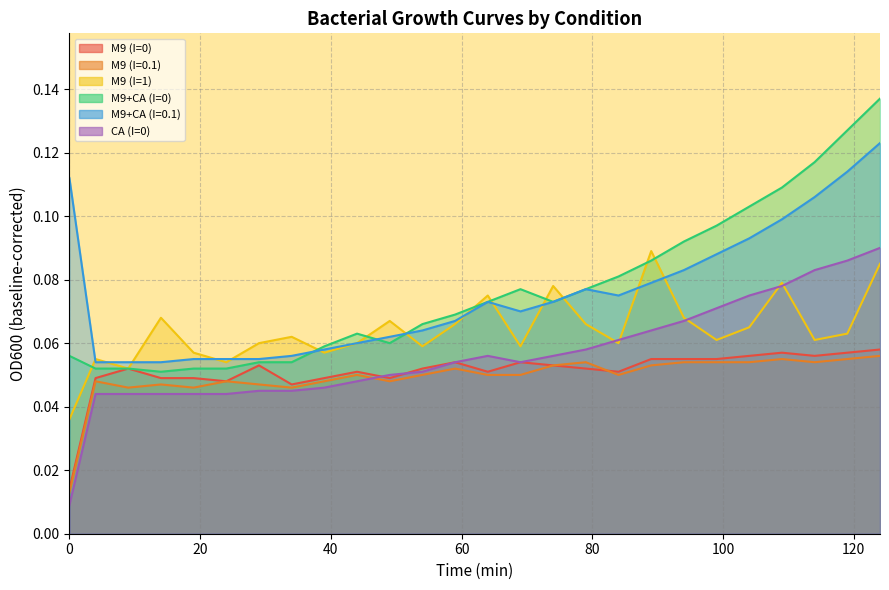

Reading right to left, what are all the values shown in this chart?

M9 (I=0): 124=0.1	119=0.1	114=0.1	109=0.1	104=0.1	99=0.1	94=0.1	89=0.1	84=0.1	79=0.1	74=0.1	69=0.1	64=0.1	59=0.1	54=0.1	49=0.0	44=0.1	39=0.0	34=0.0	29=0.1	24=0.0	19=0.0	14=0.0	9=0.1	4=0.0	0=0.0
M9 (I=0.1): 124=0.1	119=0.1	114=0.1	109=0.1	104=0.1	99=0.1	94=0.1	89=0.1	84=0.1	79=0.1	74=0.1	69=0.1	64=0.1	59=0.1	54=0.1	49=0.0	44=0.1	39=0.0	34=0.0	29=0.0	24=0.0	19=0.0	14=0.0	9=0.0	4=0.0	0=0.0
M9 (I=1): 124=0.1	119=0.1	114=0.1	109=0.1	104=0.1	99=0.1	94=0.1	89=0.1	84=0.1	79=0.1	74=0.1	69=0.1	64=0.1	59=0.1	54=0.1	49=0.1	44=0.1	39=0.1	34=0.1	29=0.1	24=0.1	19=0.1	14=0.1	9=0.1	4=0.1	0=0.0
M9+CA (I=0): 124=0.1	119=0.1	114=0.1	109=0.1	104=0.1	99=0.1	94=0.1	89=0.1	84=0.1	79=0.1	74=0.1	69=0.1	64=0.1	59=0.1	54=0.1	49=0.1	44=0.1	39=0.1	34=0.1	29=0.1	24=0.1	19=0.1	14=0.1	9=0.1	4=0.1	0=0.1
M9+CA (I=0.1): 124=0.1	119=0.1	114=0.1	109=0.1	104=0.1	99=0.1	94=0.1	89=0.1	84=0.1	79=0.1	74=0.1	69=0.1	64=0.1	59=0.1	54=0.1	49=0.1	44=0.1	39=0.1	34=0.1	29=0.1	24=0.1	19=0.1	14=0.1	9=0.1	4=0.1	0=0.1
CA (I=0): 124=0.1	119=0.1	114=0.1	109=0.1	104=0.1	99=0.1	94=0.1	89=0.1	84=0.1	79=0.1	74=0.1	69=0.1	64=0.1	59=0.1	54=0.1	49=0.1	44=0.0	39=0.0	34=0.0	29=0.0	24=0.0	19=0.0	14=0.0	9=0.0	4=0.0	0=0.0